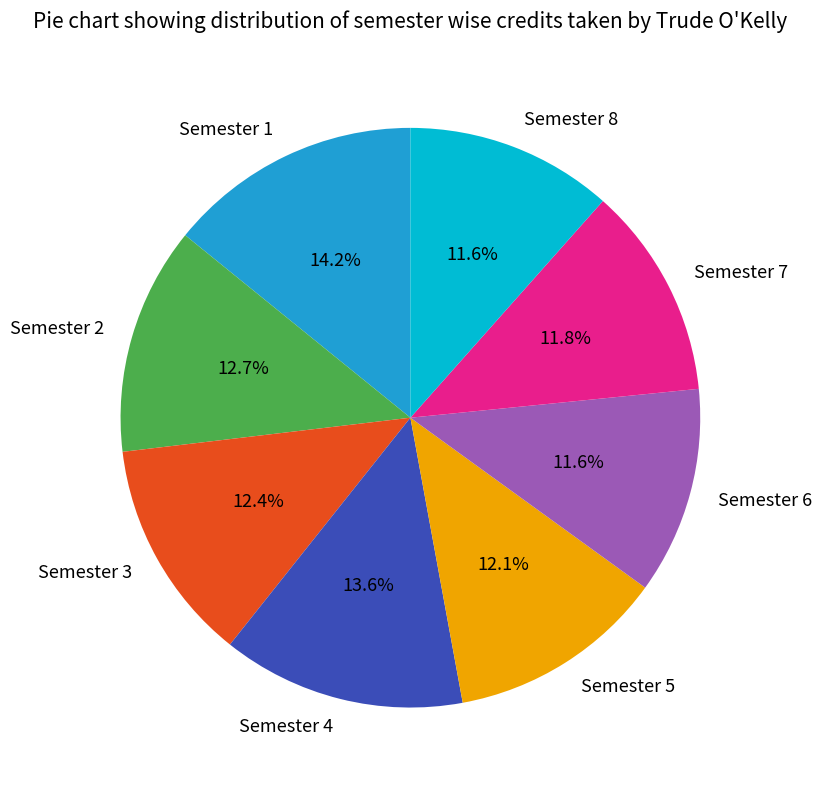

Is it true that Semester 4 is 14% of the pie?

True